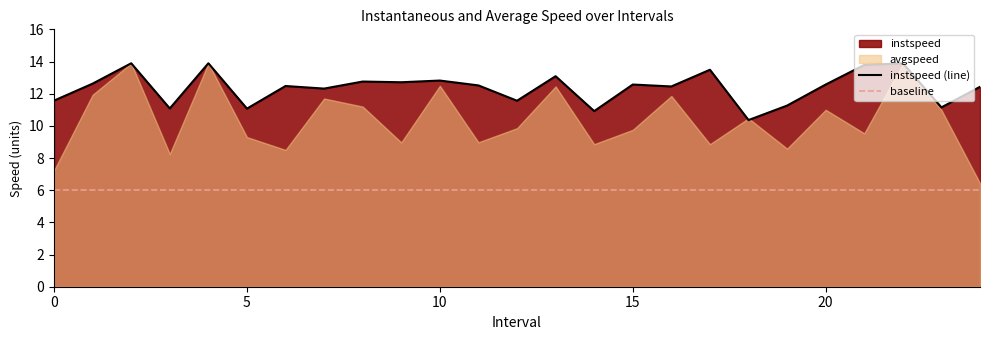

How many points are higher than both their immediate neighbors (excluding endpoints)?

9